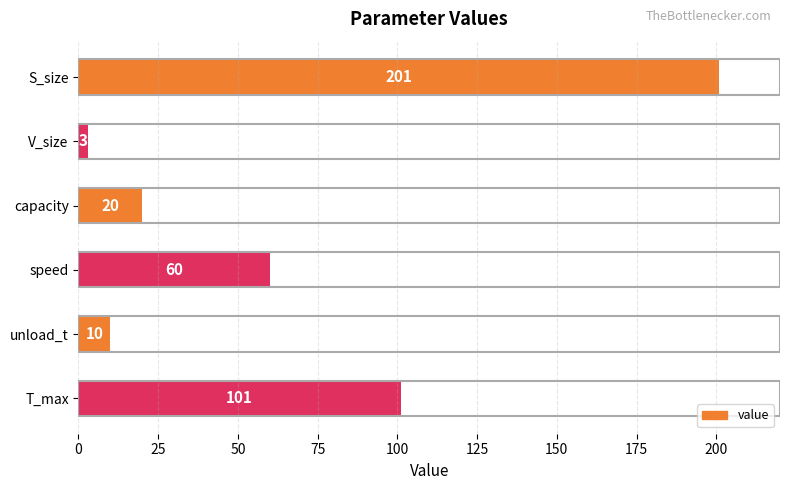

List the labels in order of value, largest first.

S_size, T_max, speed, capacity, unload_t, V_size